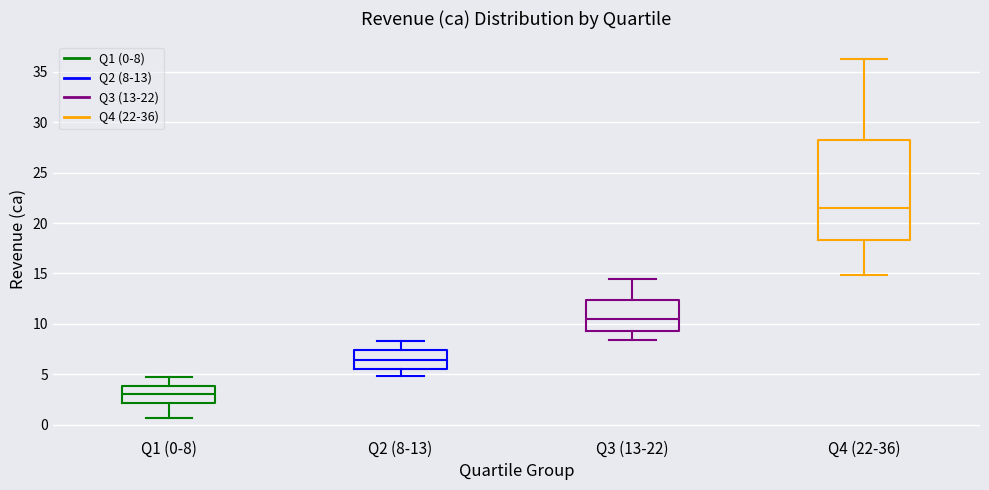

Which box's median line is the lowest?

Q1 (0-8)